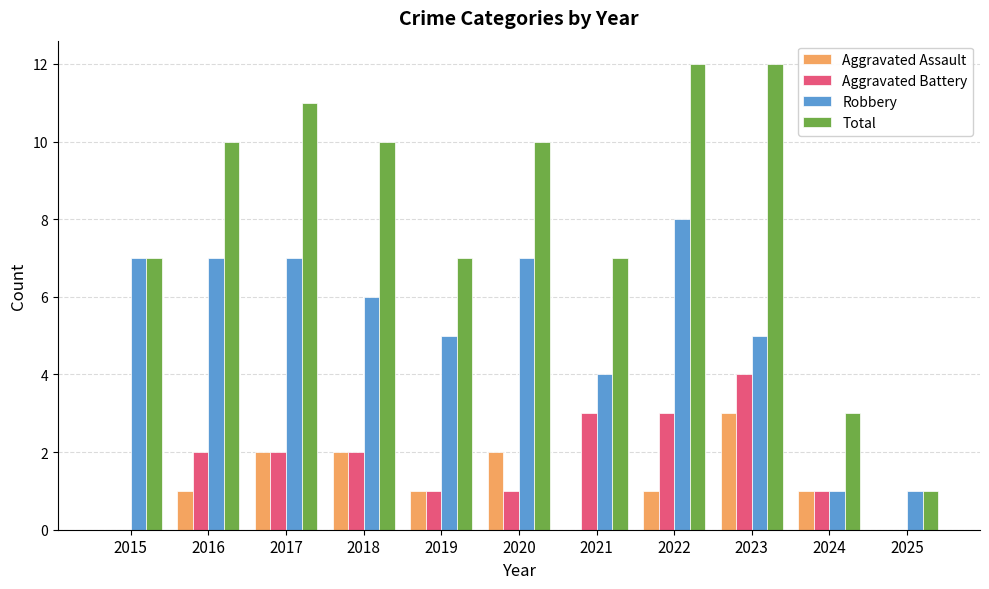

Which series changed the most between 2021 and 2025?

Total